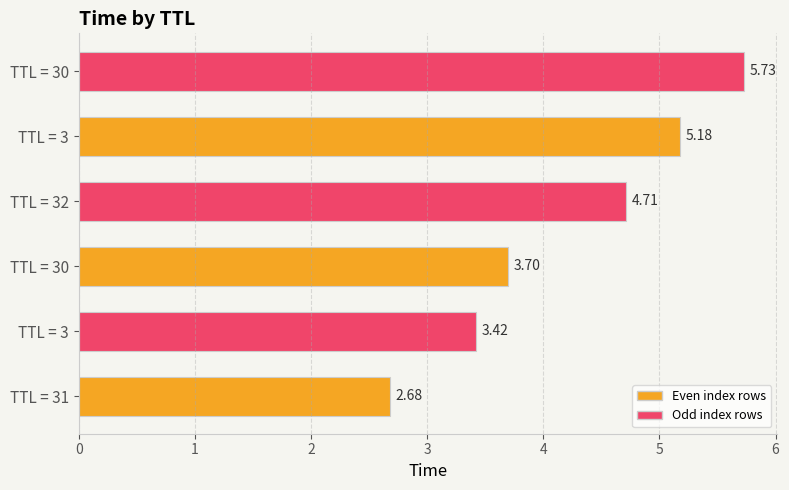

What is the sum of all values?

25.4